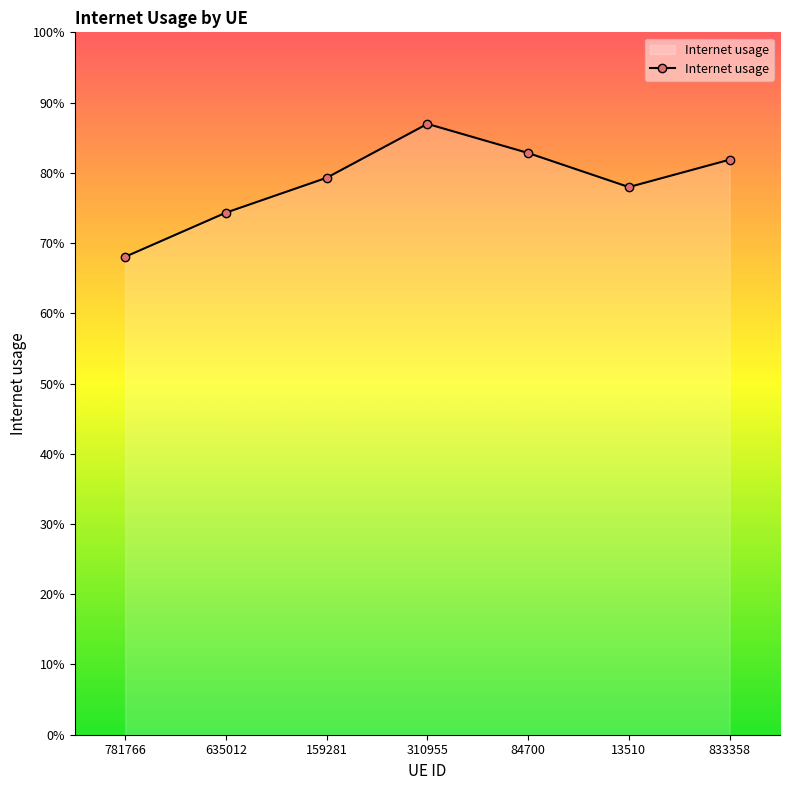

At which category does the chart reach its peak across all series?

310955